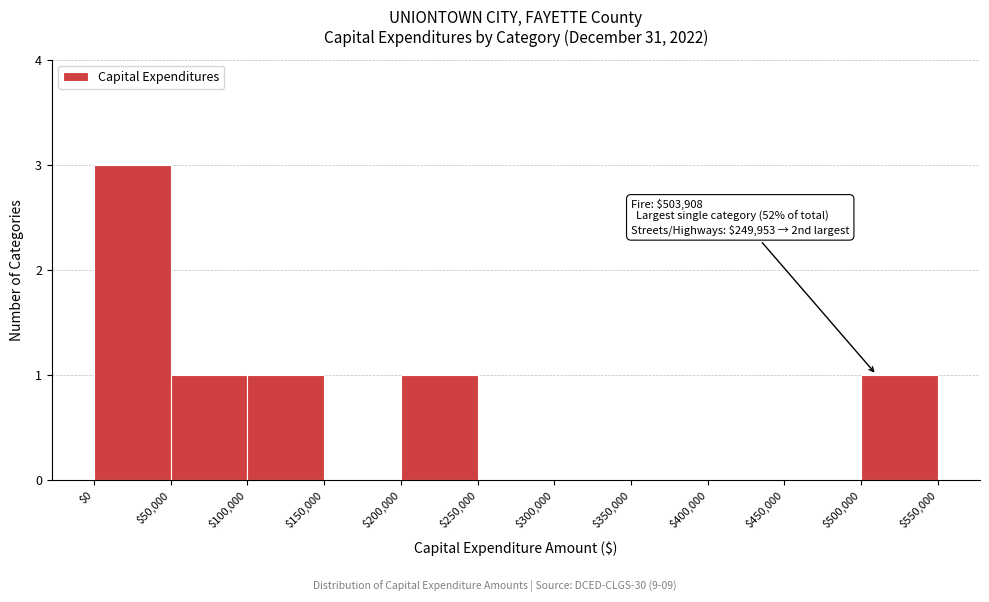

Which range on the x-axis has the tallest bar?

$0 to $50,000